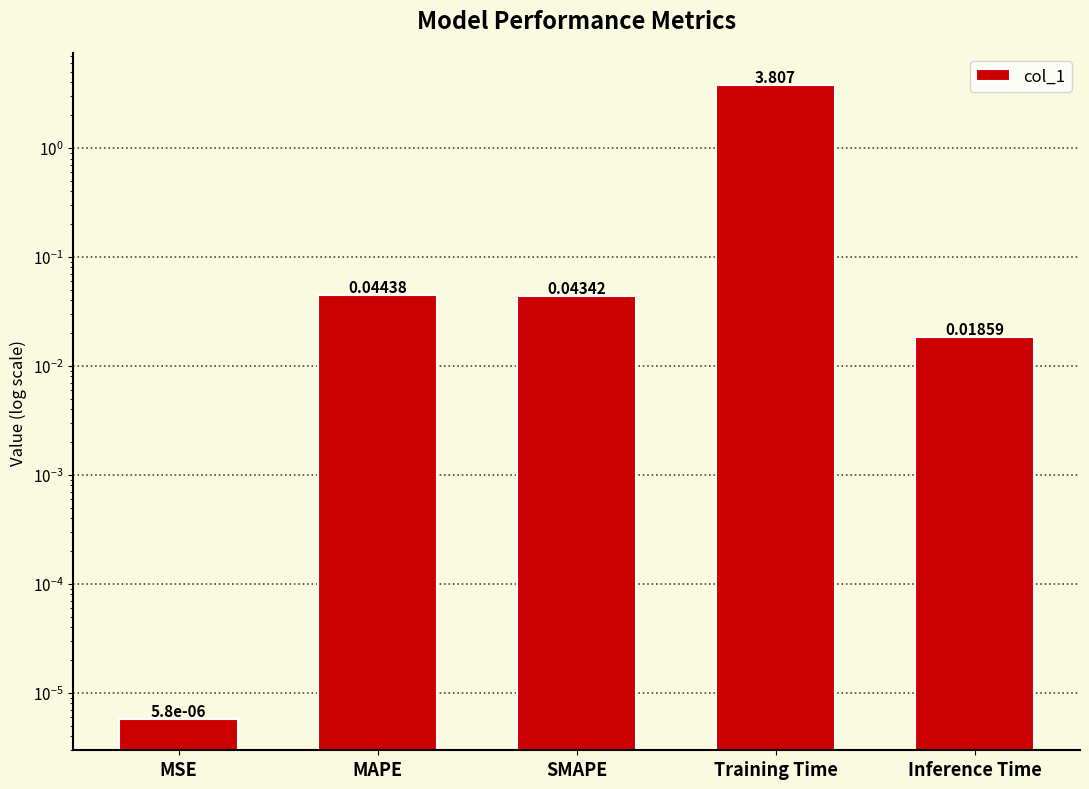

What is the label of the 5th bar from the right?

MSE